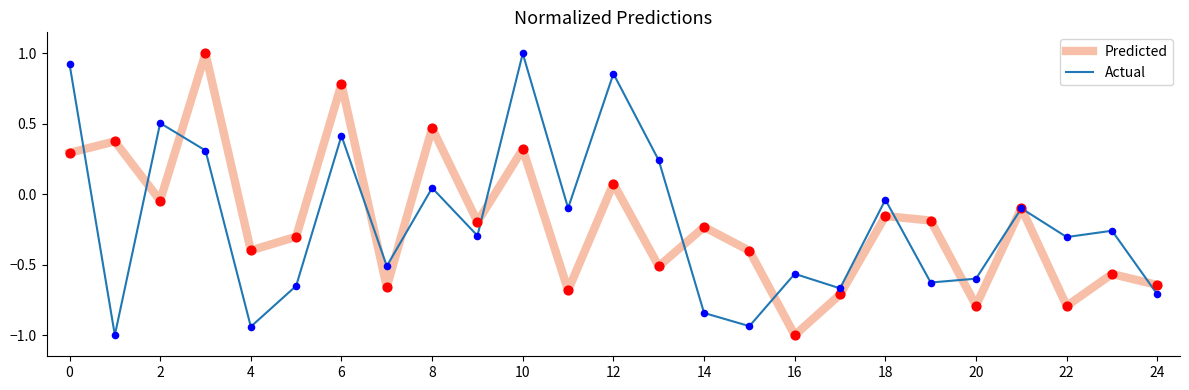

What is the maximum value for Actual?

1.0